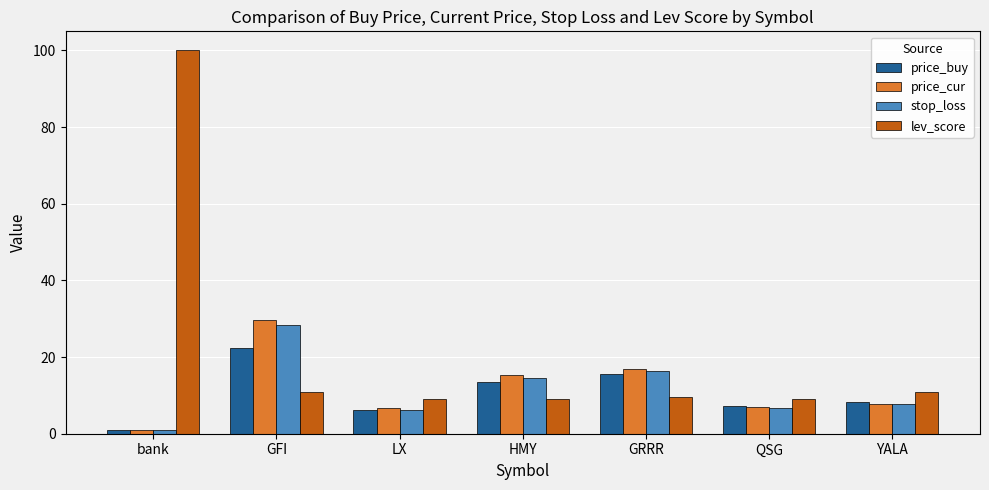

What is the difference between the price_buy values at YALA and GFI?

14.2